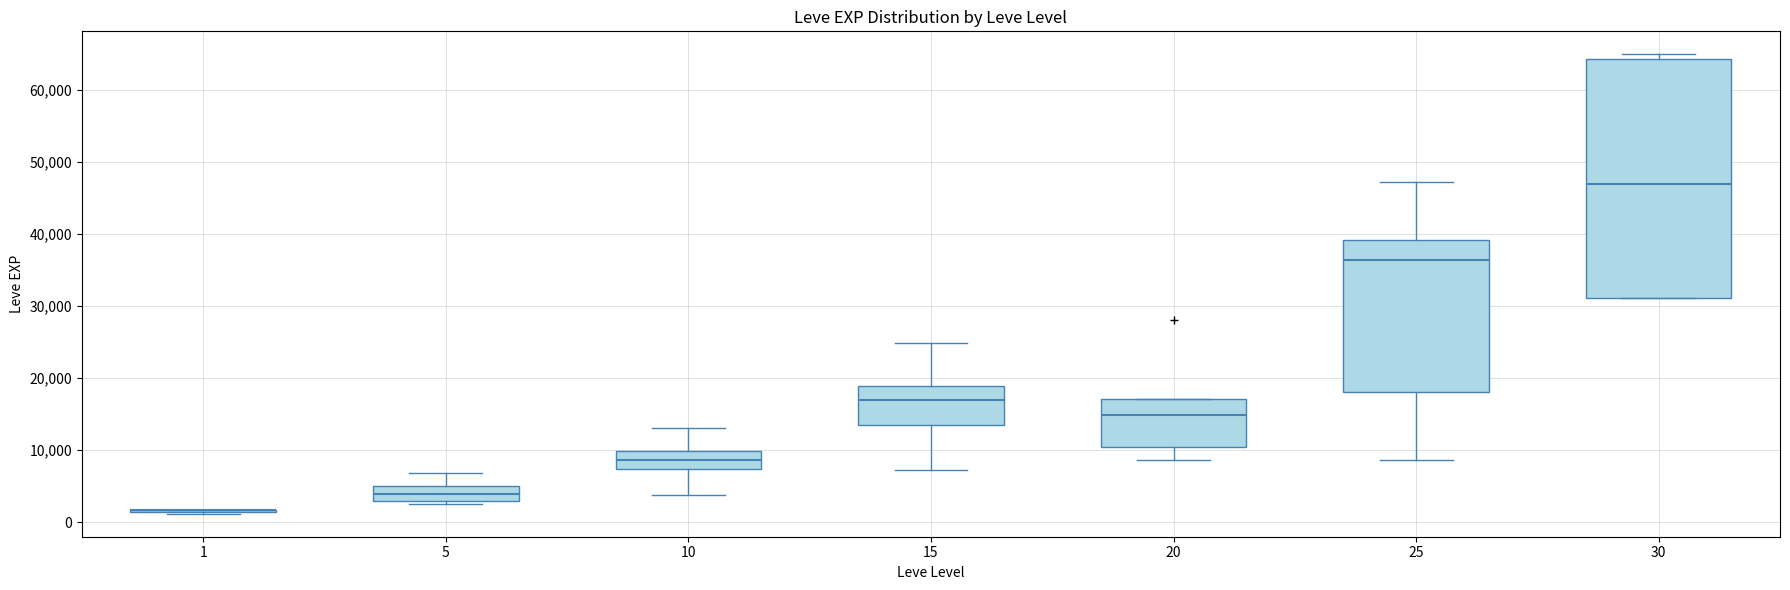

Comparing the boxes themselves (not the whiskers), which one is the tallest?

30